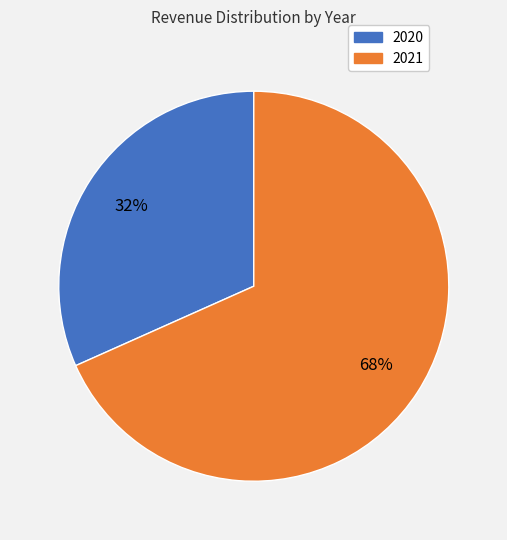

Between 2020 and 2021, which is larger?

2021